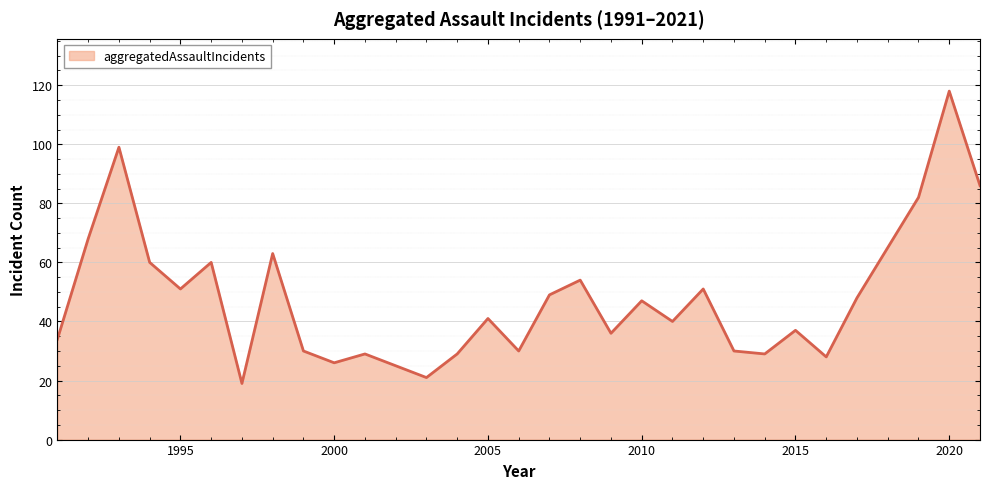

What is the difference between the maximum and minimum values?

99